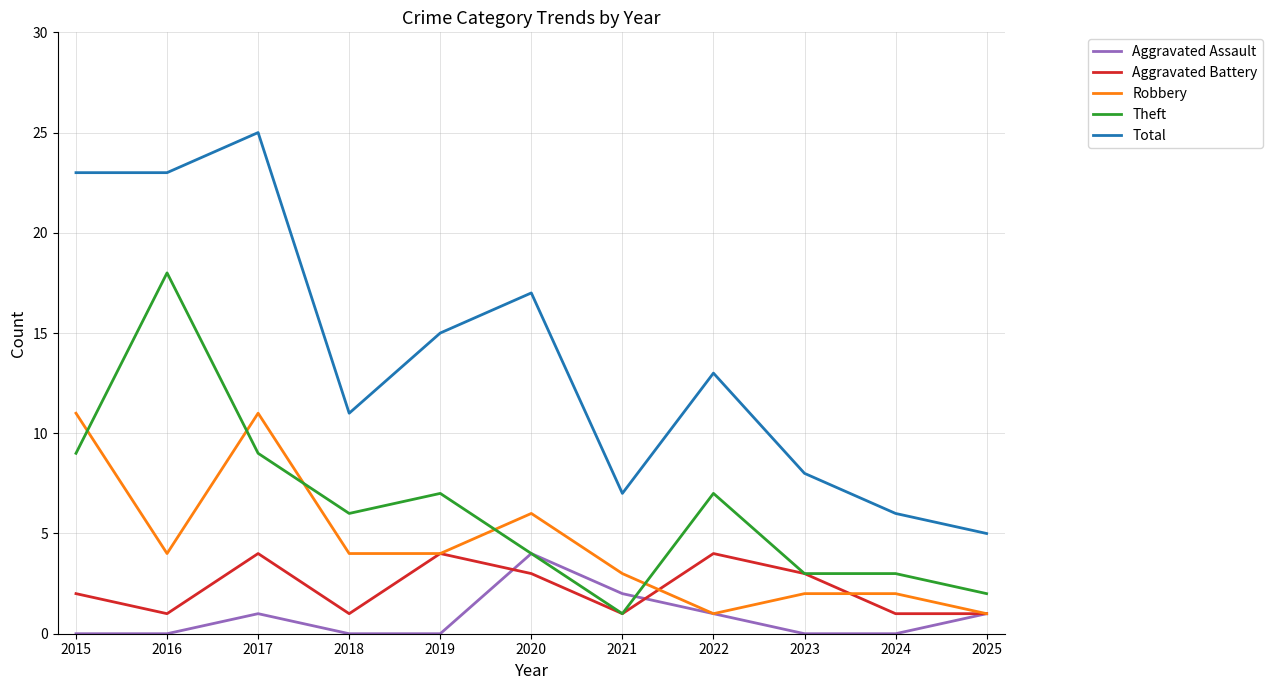

How many values in the Total series are below 13?

5